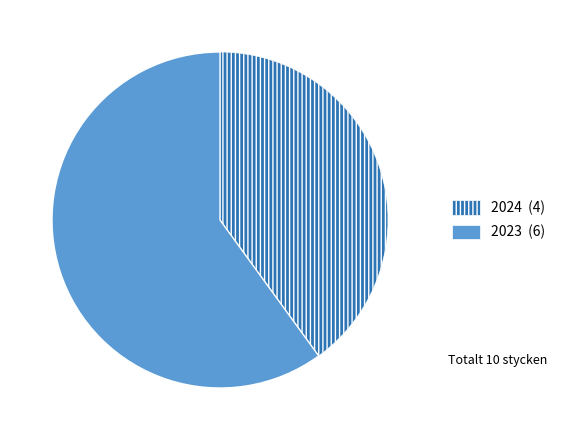

Is there any slice that represents more than half of the pie?

Yes